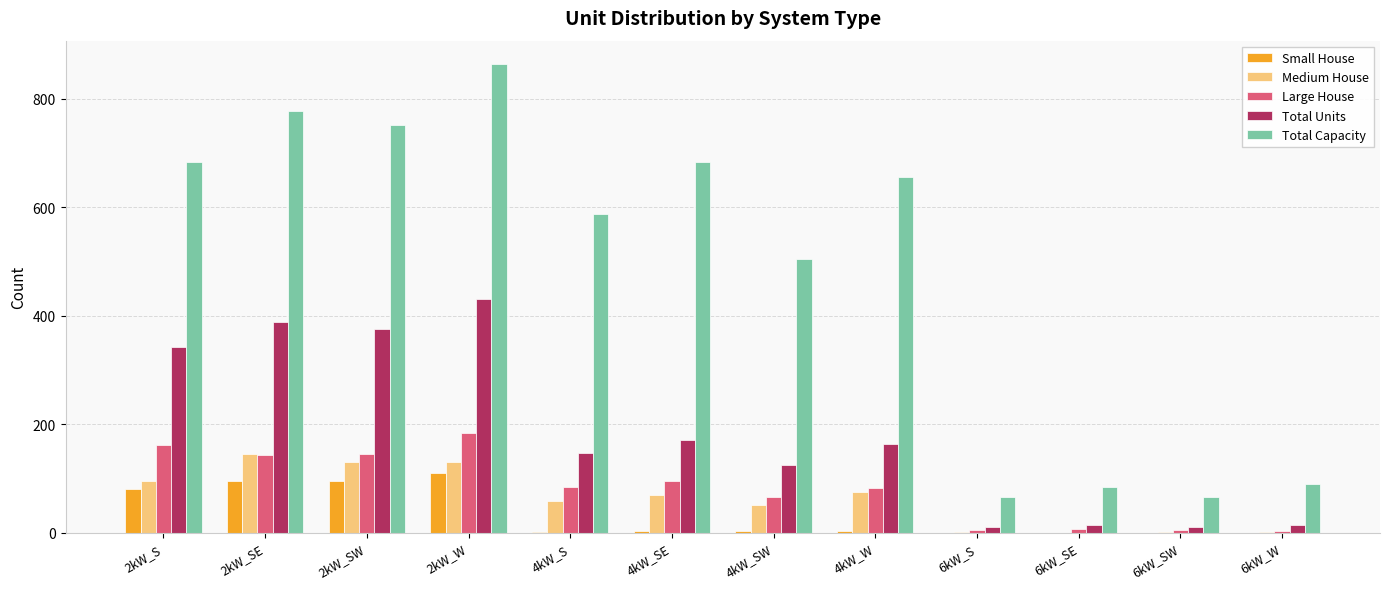

Is the value of Total Capacity at 4kW_SE greater than the value of Large House at 4kW_S?

Yes